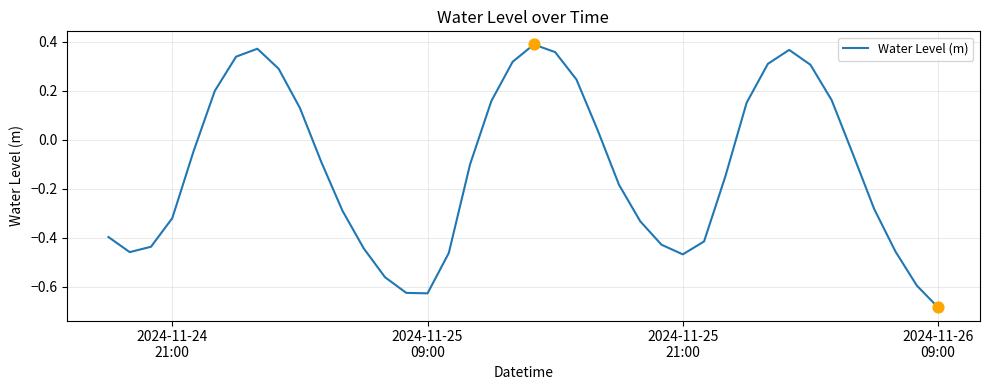

What is the difference between the maximum and minimum values?

1.1